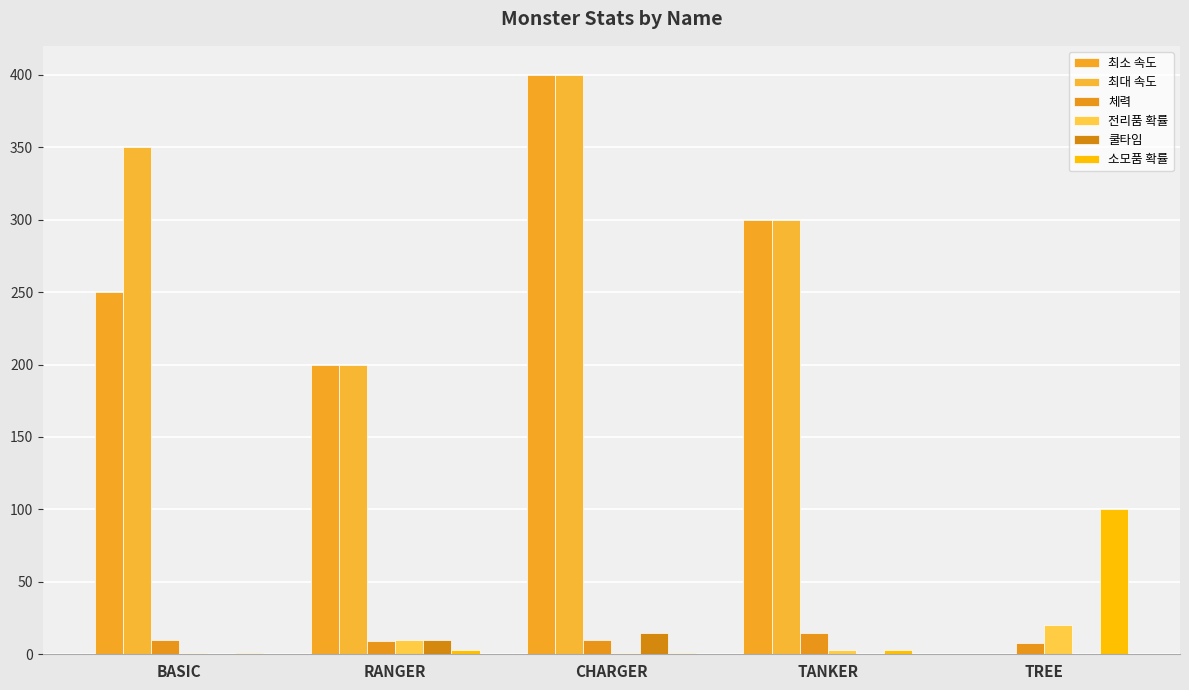

What is the label of the 1st bar from the right?

TREE